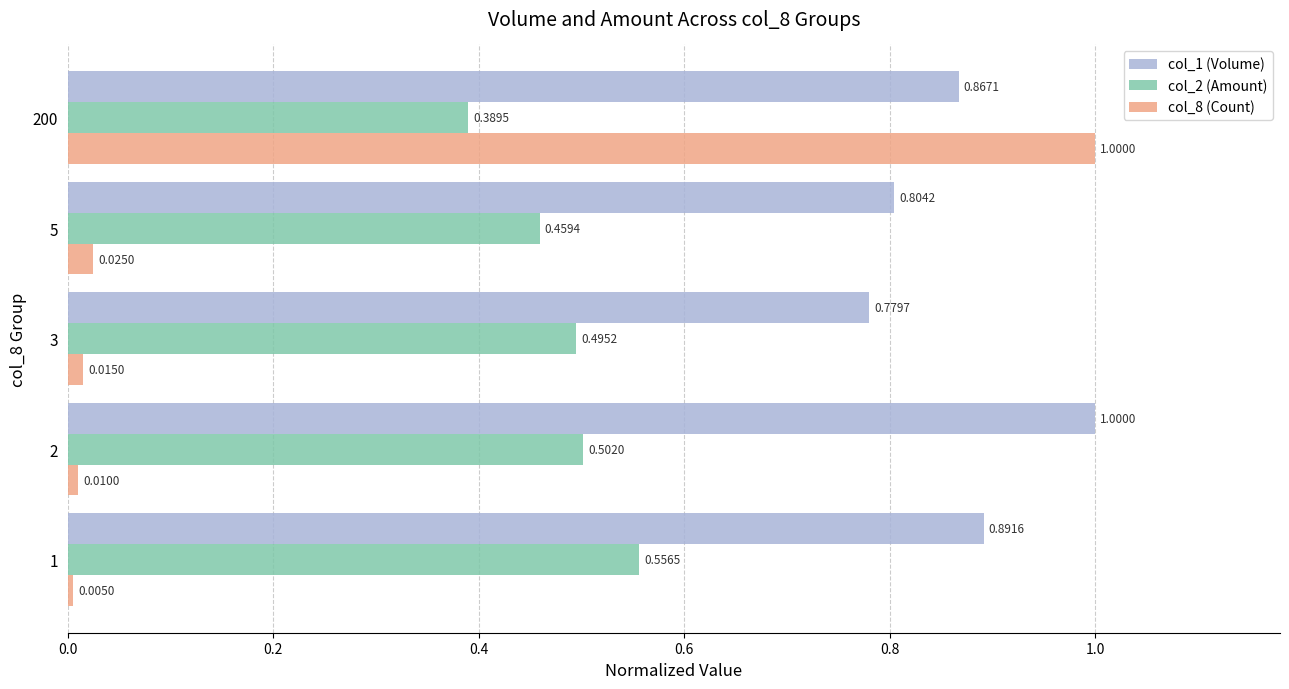

What are all the series names shown in the legend?

col_1 (Volume), col_2 (Amount), col_8 (Count)